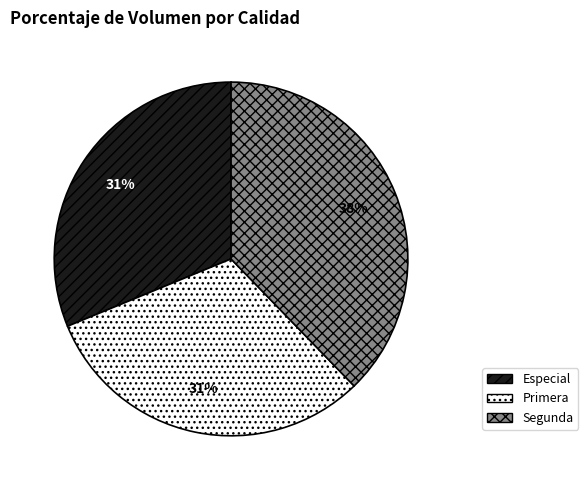

To the nearest percent, what percentage of the pie is Especial?

31%